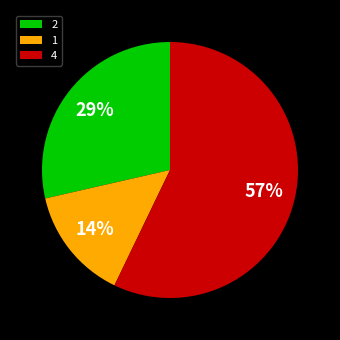

How many segments does this pie chart have?

3